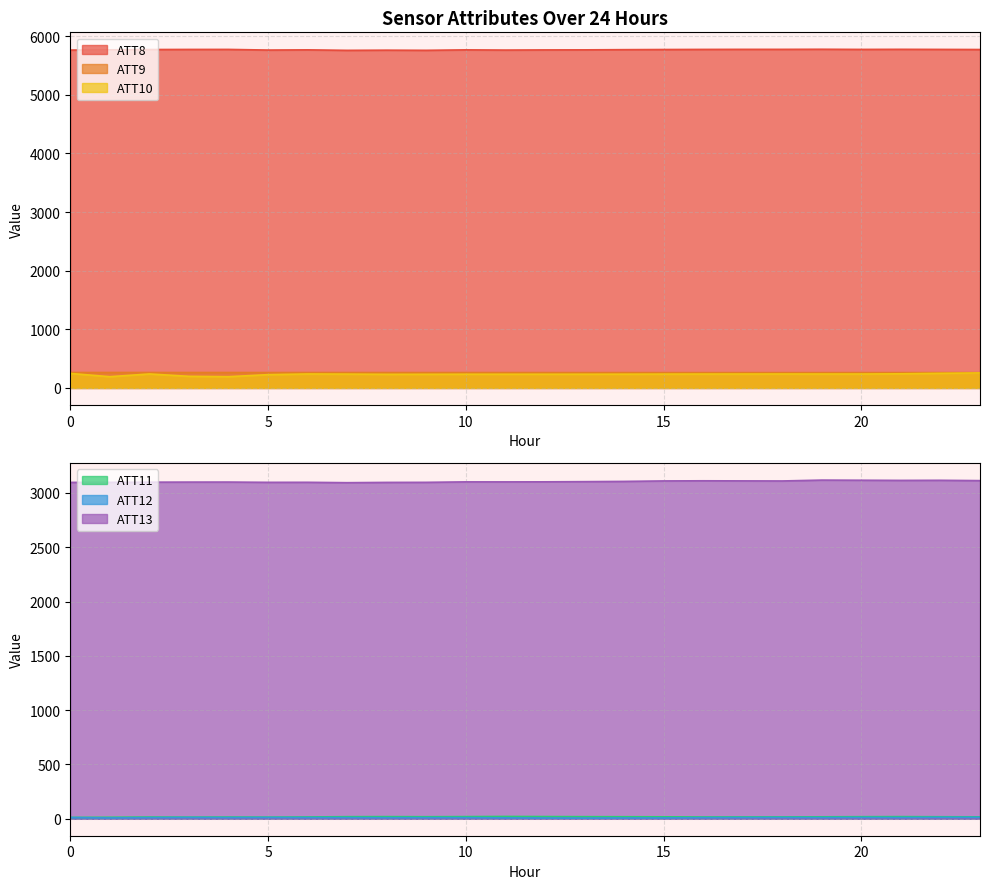

Between 19 and 10, which is larger?

19